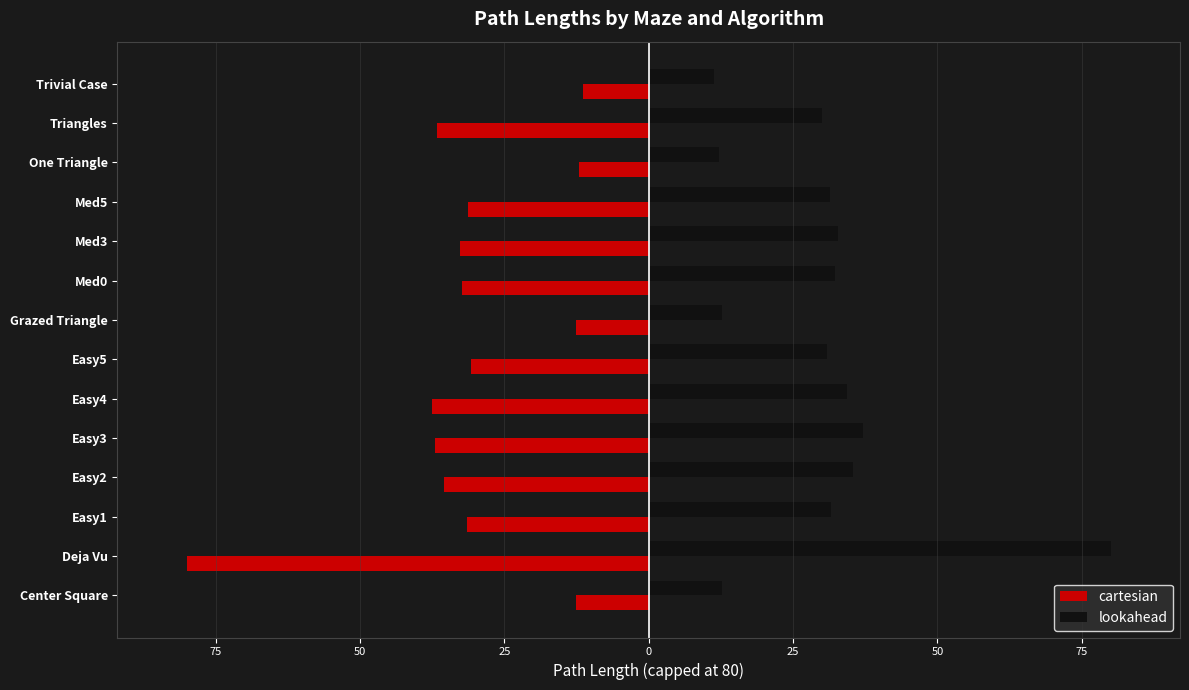

What are all the series names shown in the legend?

cartesian, lookahead